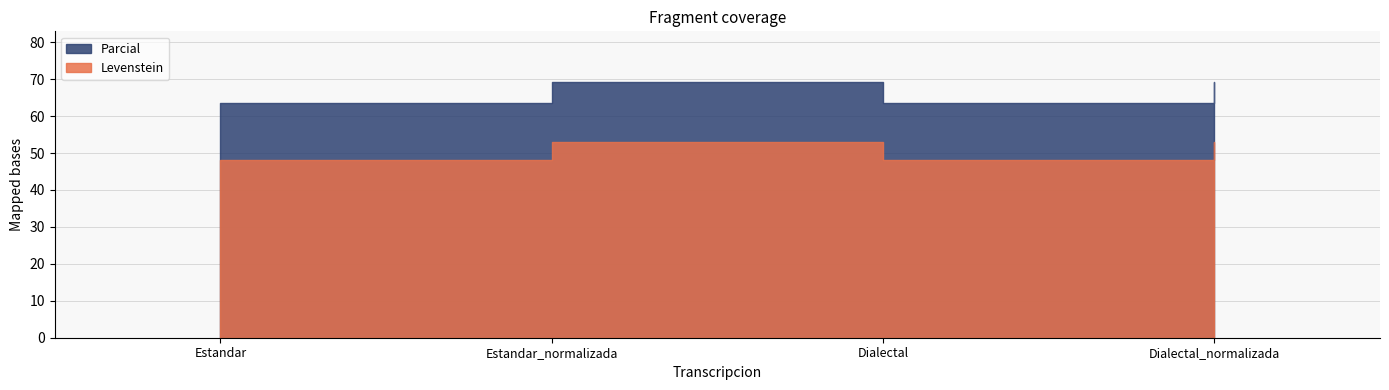

What position from the right is Dialectal_normalizada?

1